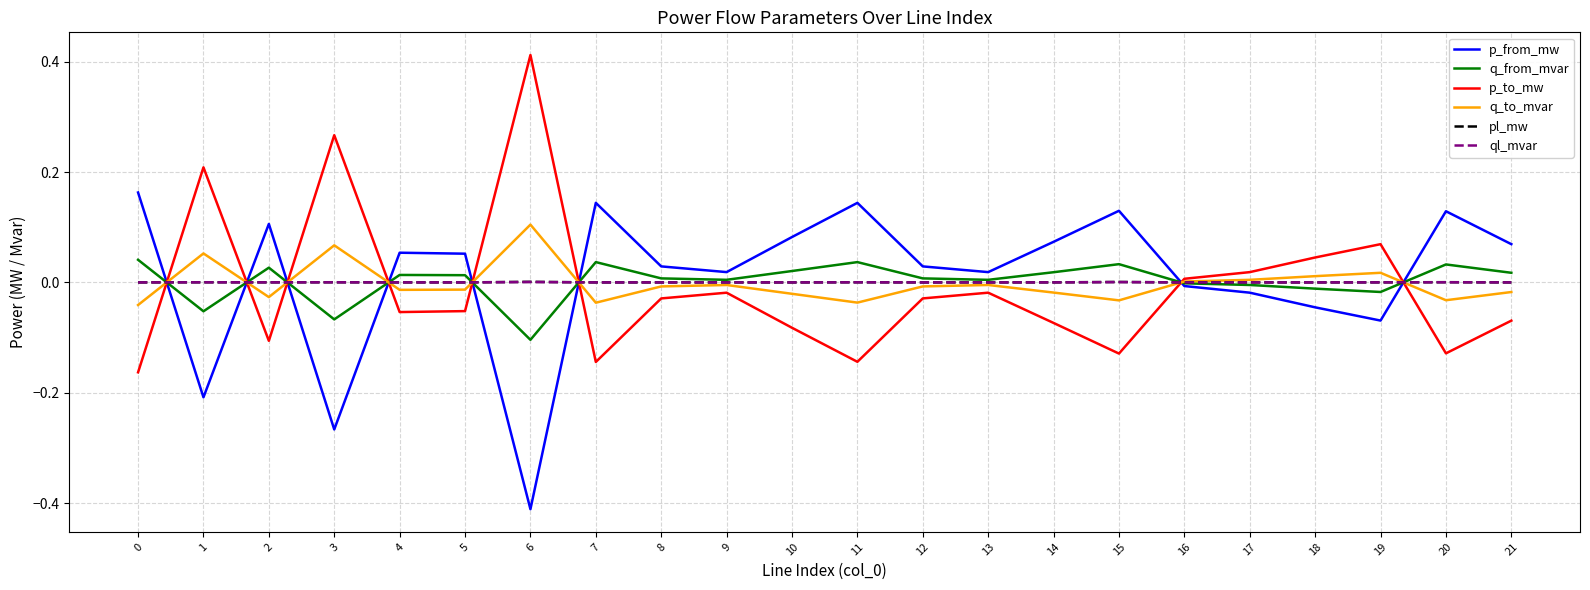

What are all the series names shown in the legend?

p_from_mw, q_from_mvar, p_to_mw, q_to_mvar, pl_mw, ql_mvar